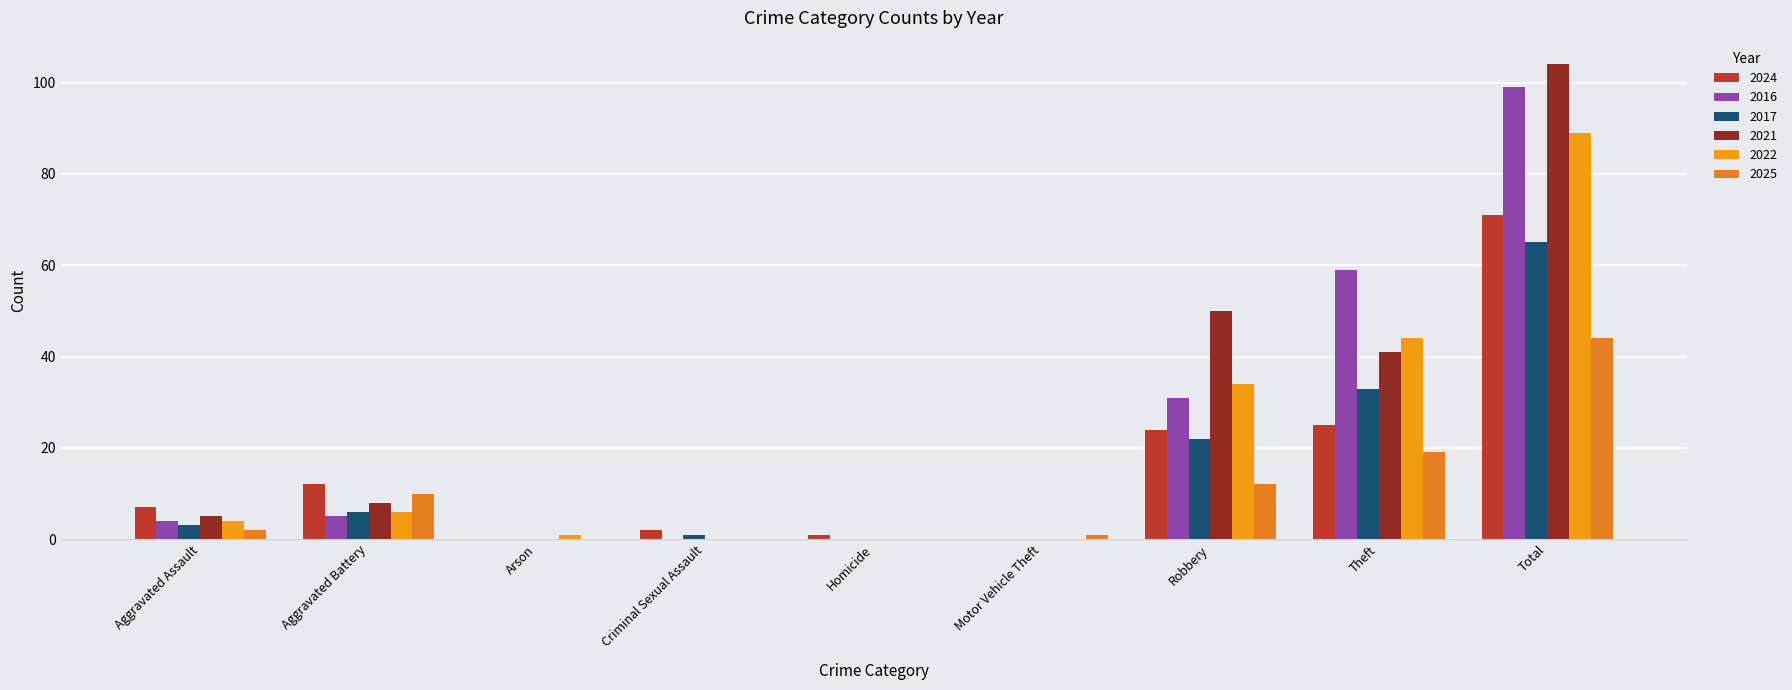

Which label corresponds to the smallest value in the chart?

Arson